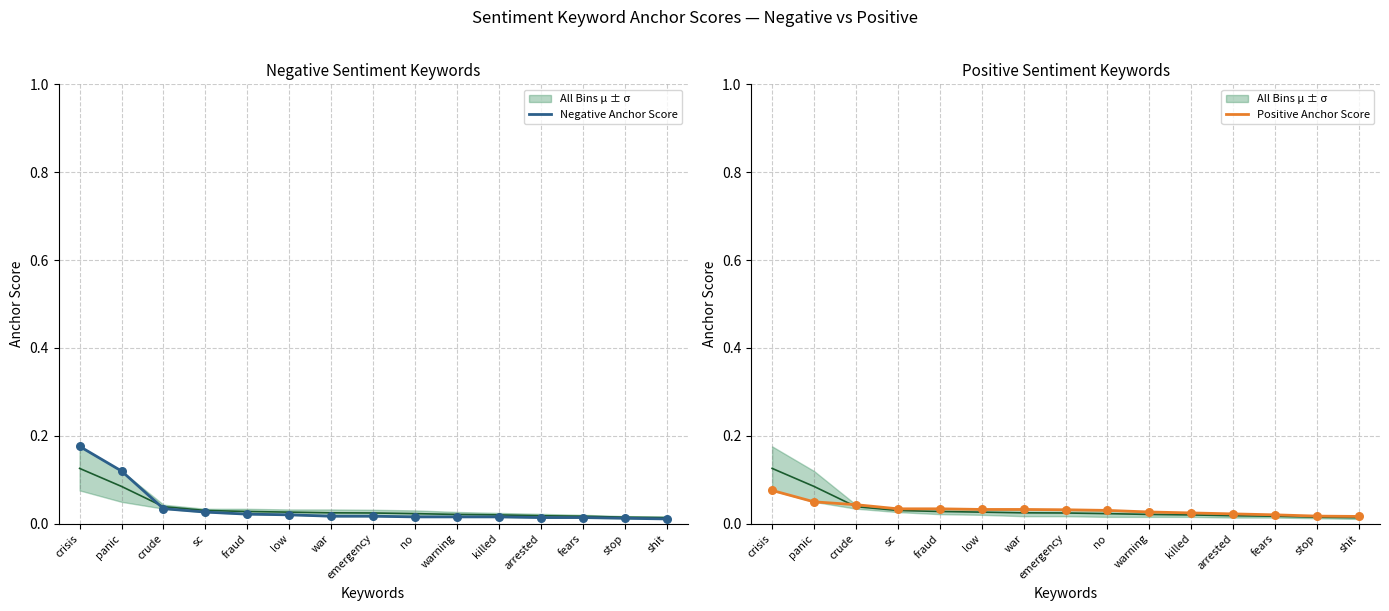

Which series has the largest total across all categories?

Negative Anchor Score